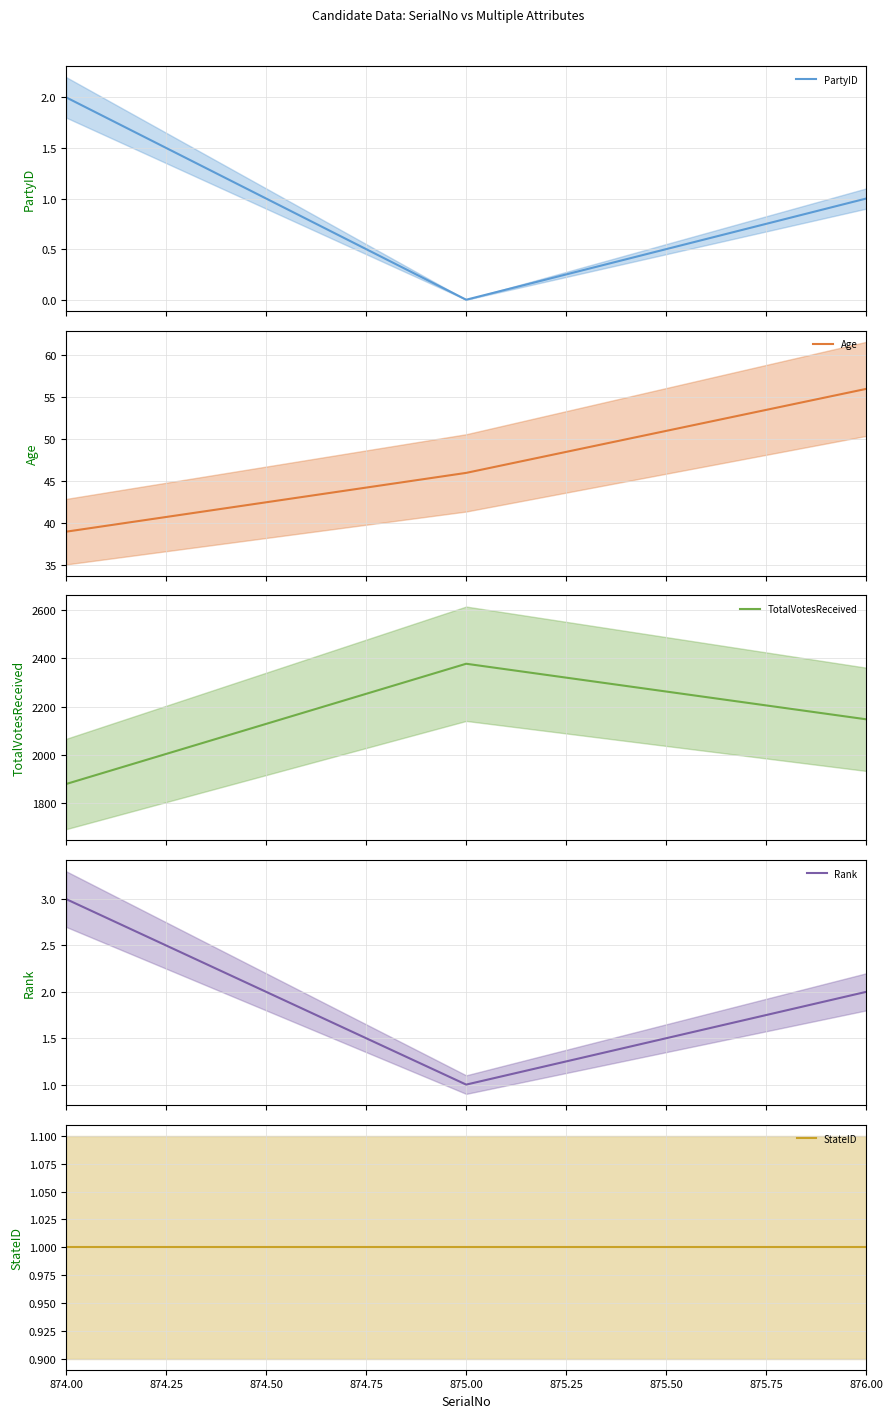

How many values in PartyID (value) are above zero?

2